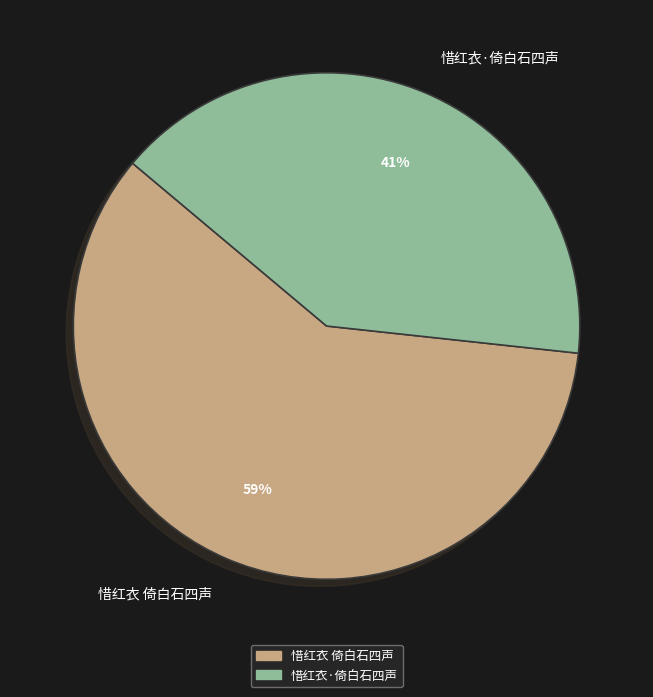

To the nearest percent, what is the average slice percentage?

50%